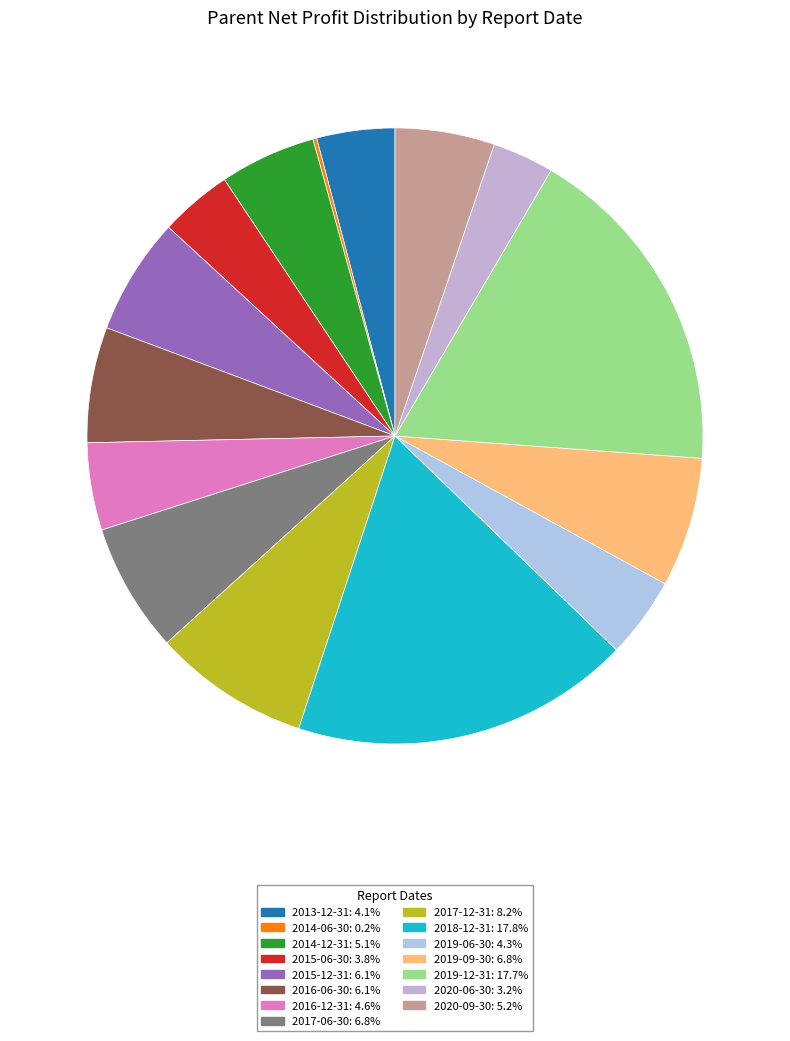

How many slices are in this pie chart?

15